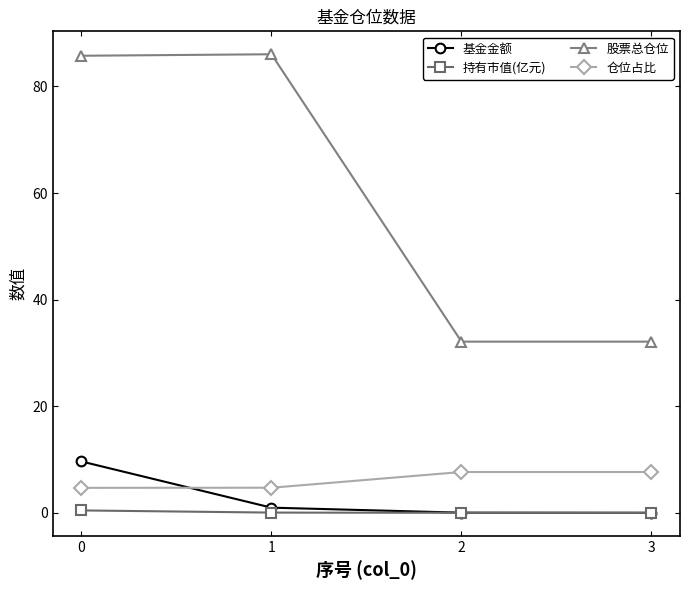

What is the sum of the 仓位占比 values at 1 and 0?

9.4